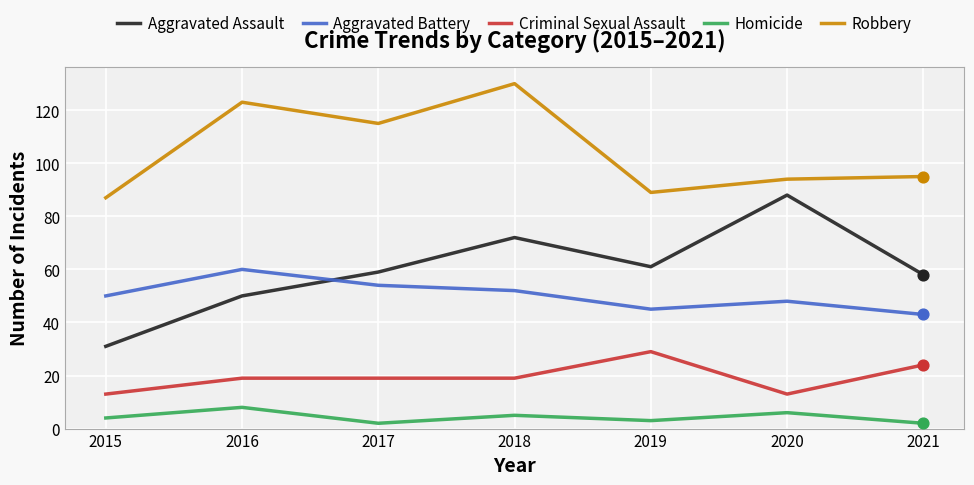

What are all the series names shown in the legend?

Aggravated Assault, Aggravated Battery, Criminal Sexual Assault, Homicide, Robbery